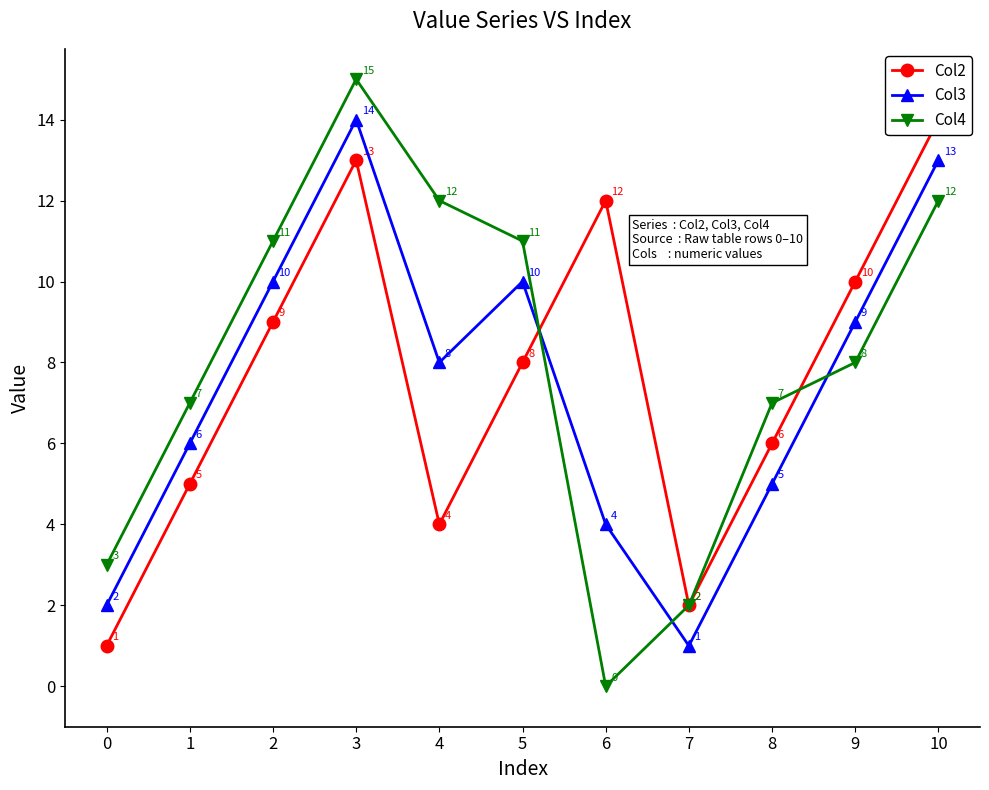

After their last crossing, which series has the higher values: Col2 or Col3?

Col2